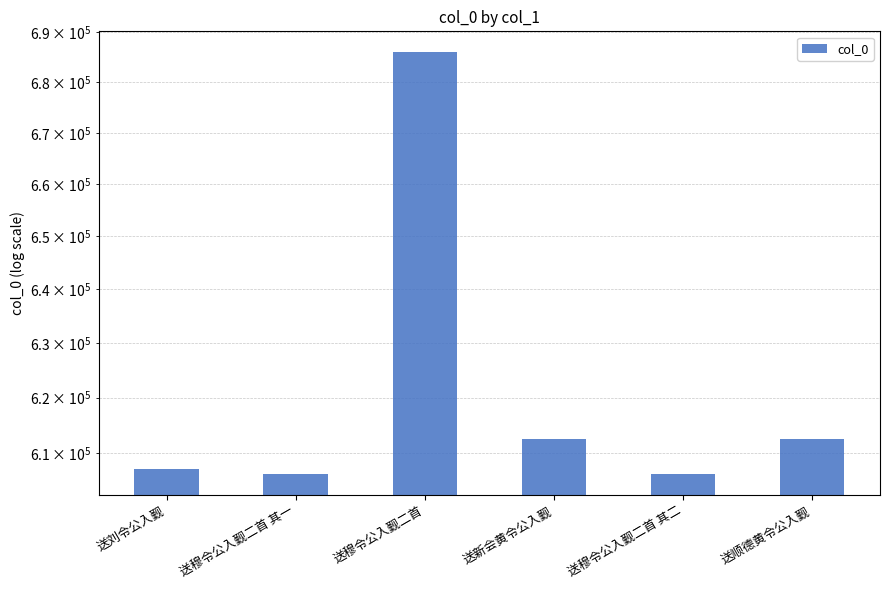

Which category has the highest value across all series?

送穆令公入觐二首